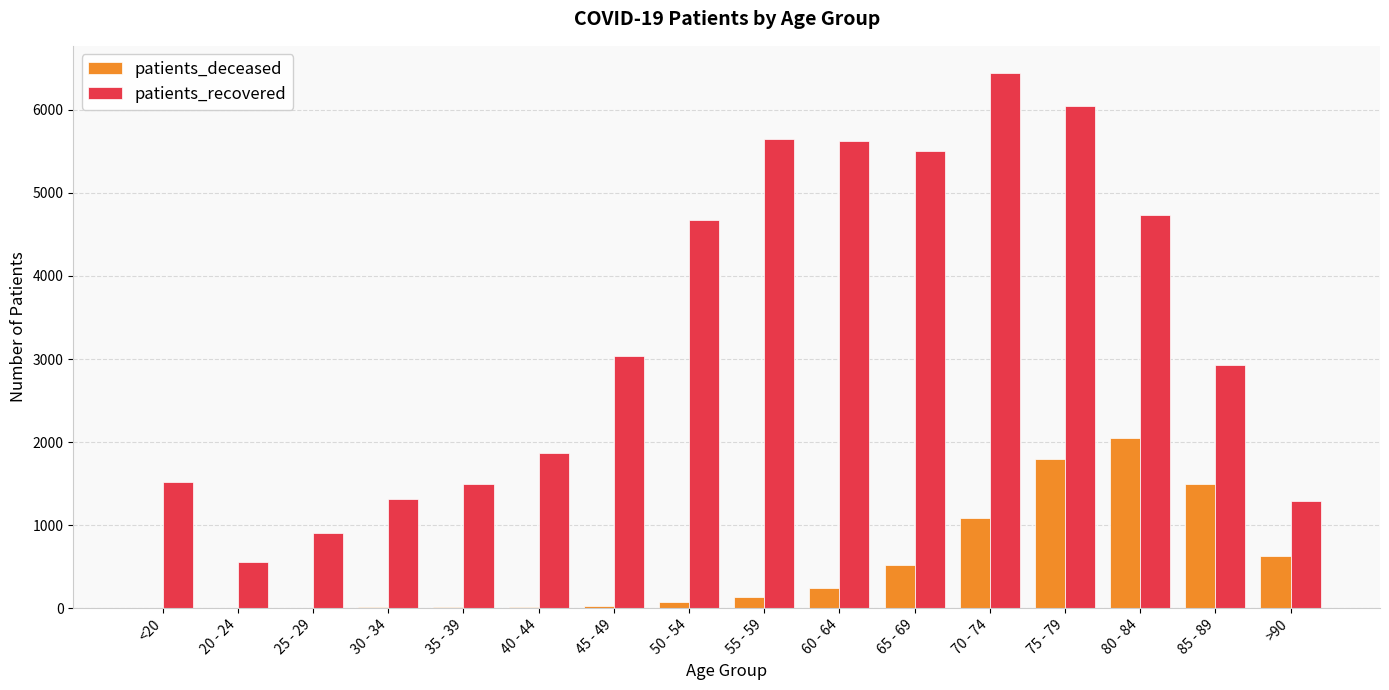

Which series has the largest range (max minus min)?

patients_recovered